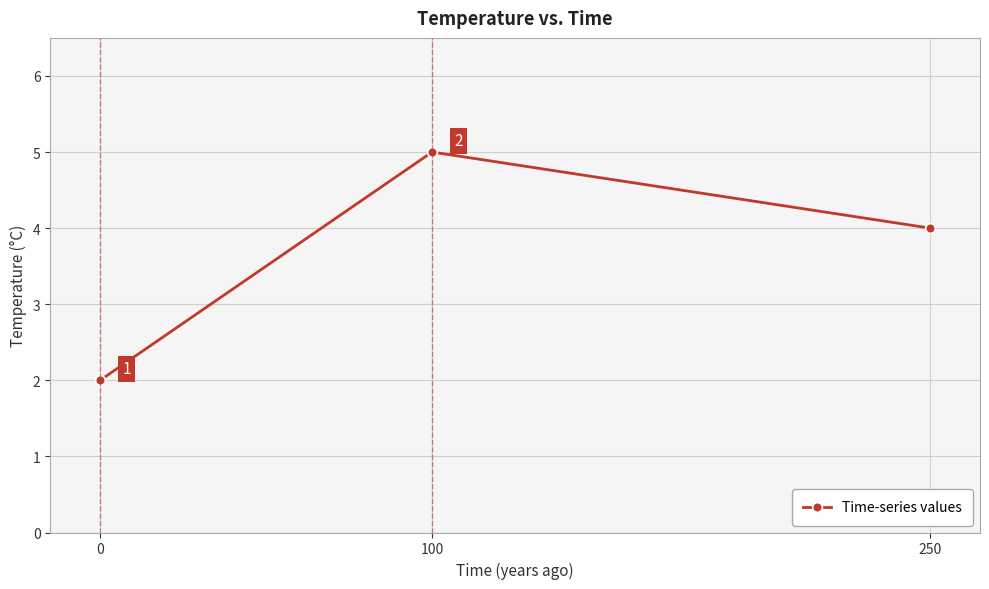

Which has a higher value, 100 or 250?

100